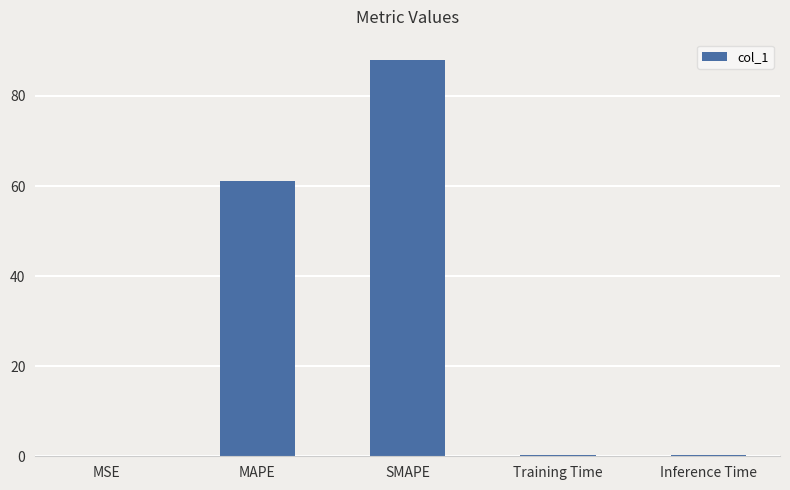

Between MSE and MAPE, which is larger?

MAPE